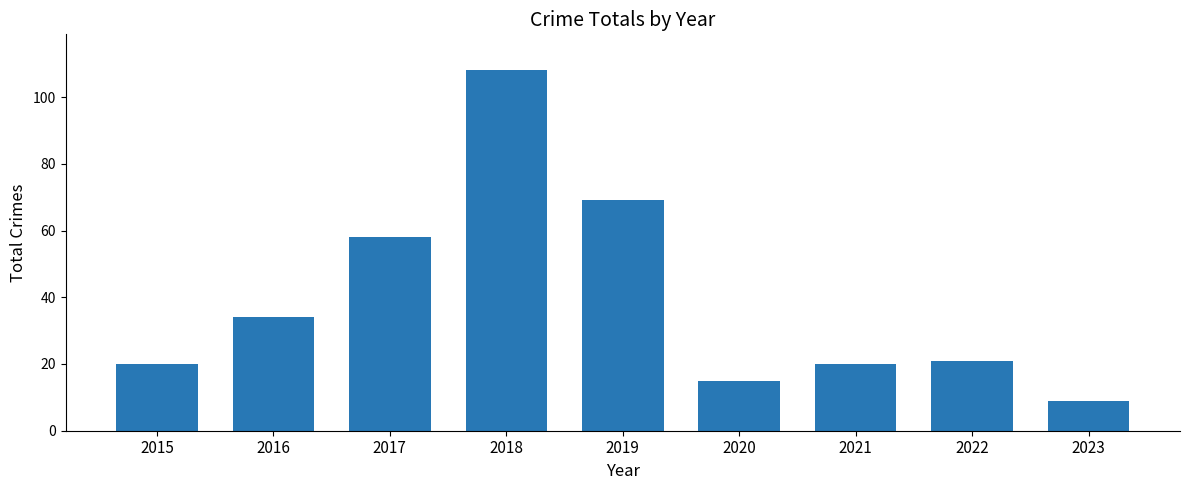

Count the number of data series in this chart.

1